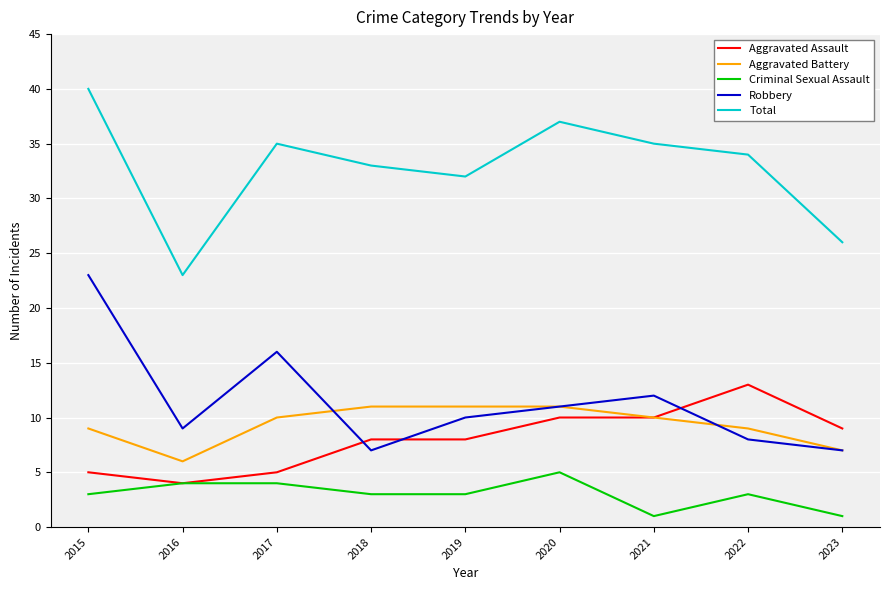

Which series has the largest total across all categories?

Total